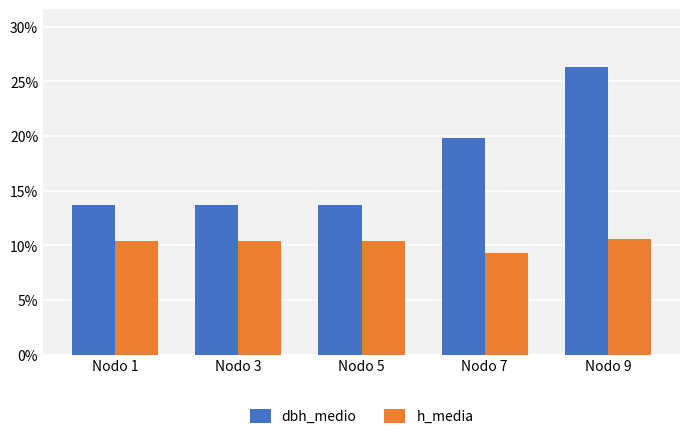

What is the smallest value displayed?

9.3